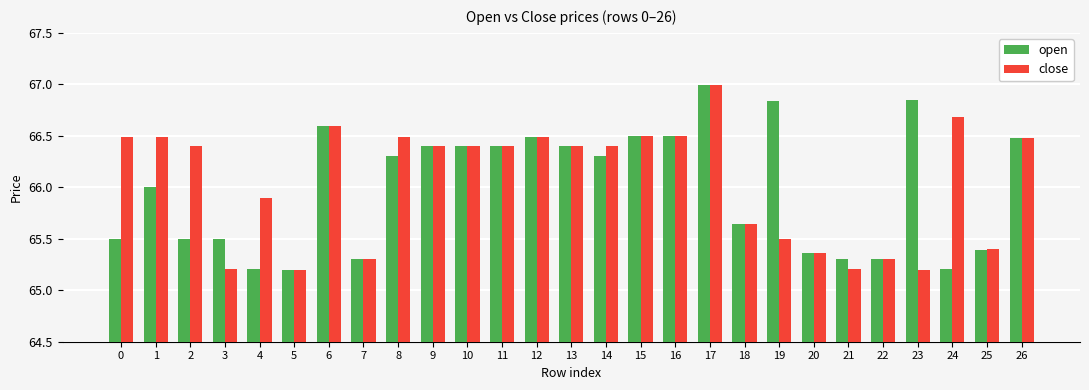

The close series shows 65.2 at 21. True or false?

True